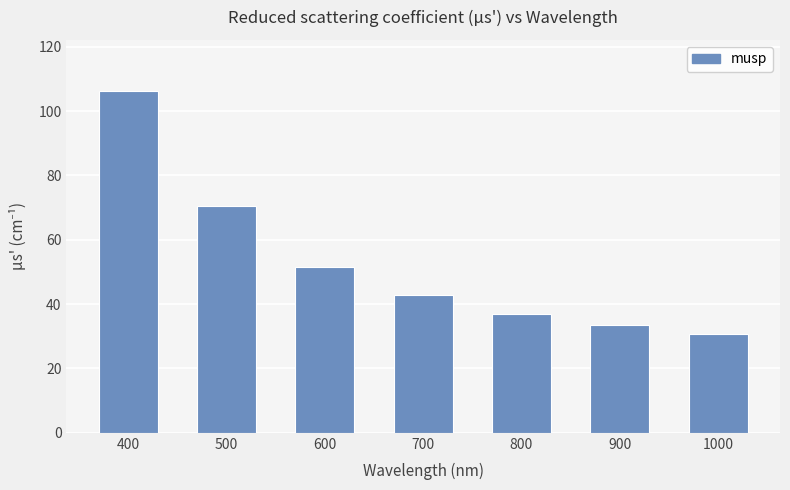

What value does the data have at 500?

70.6